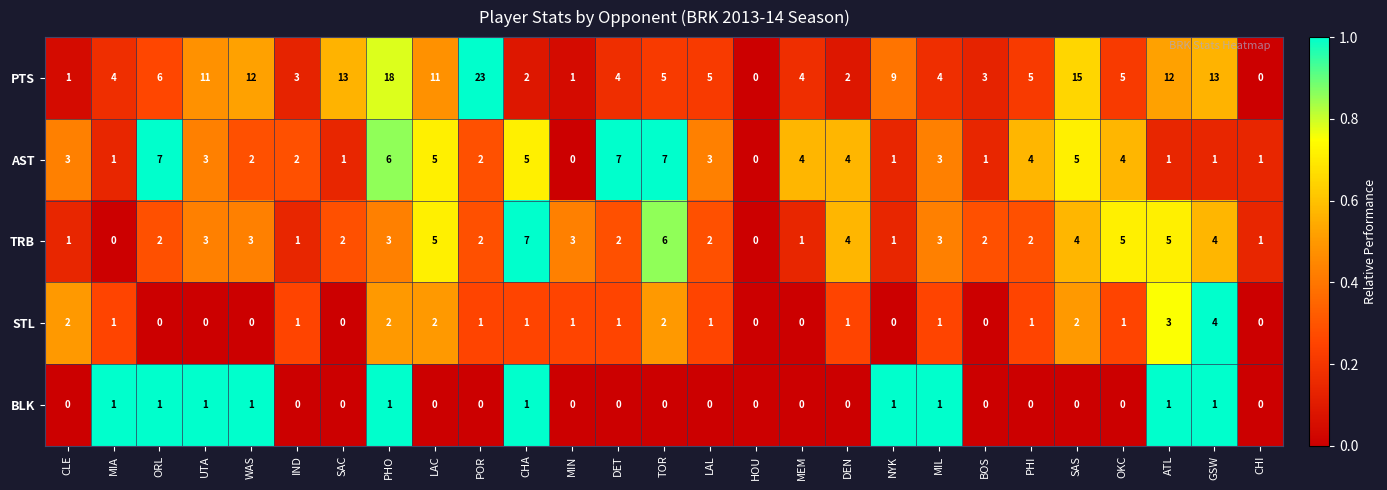

Which series changed the most between SAS and OKC?

PTS